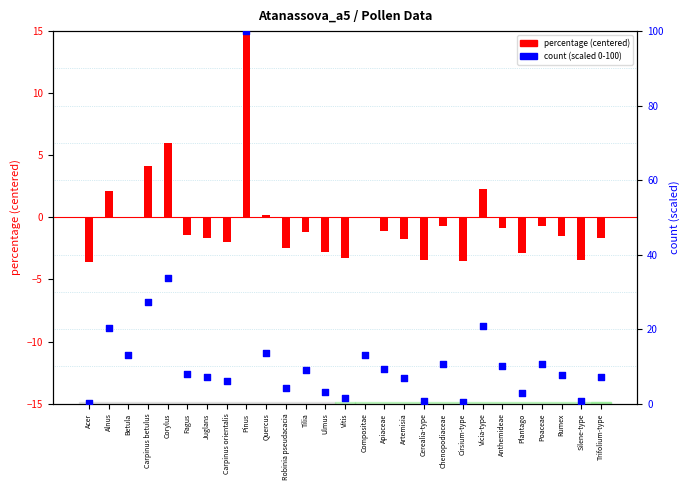

At which category is the sum across all series the highest?

Pinus